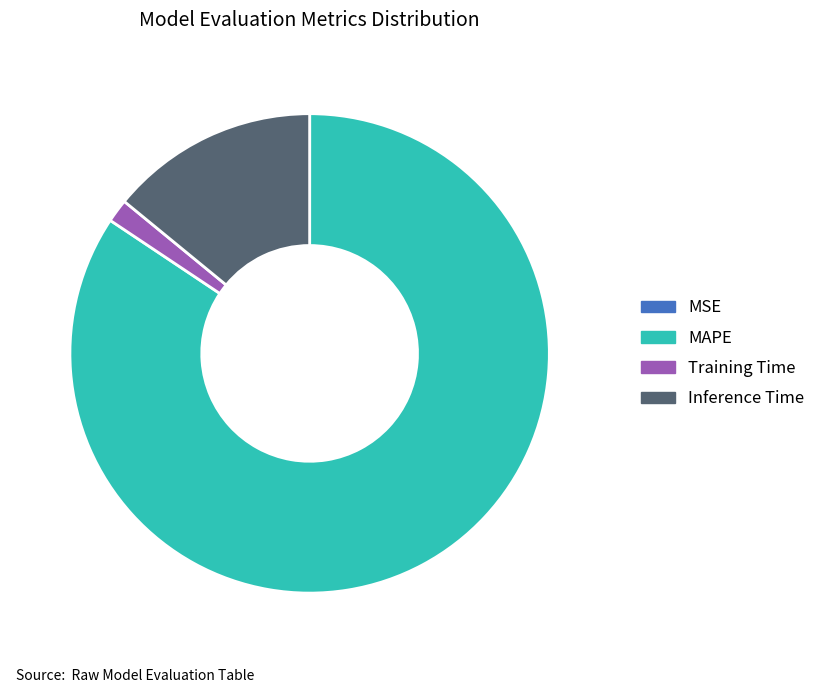

What is the majority slice?

MAPE